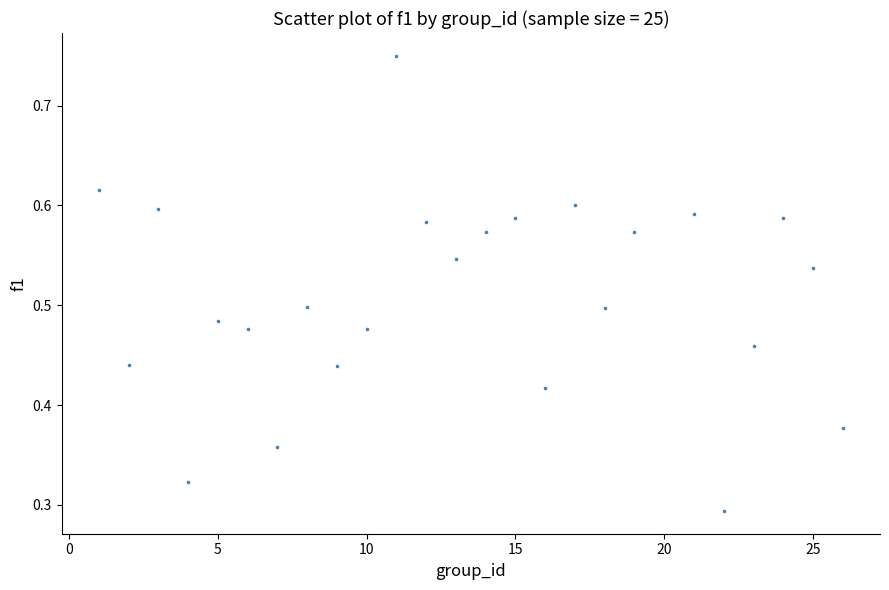

What is the range of X values (max minus min)?

25.0